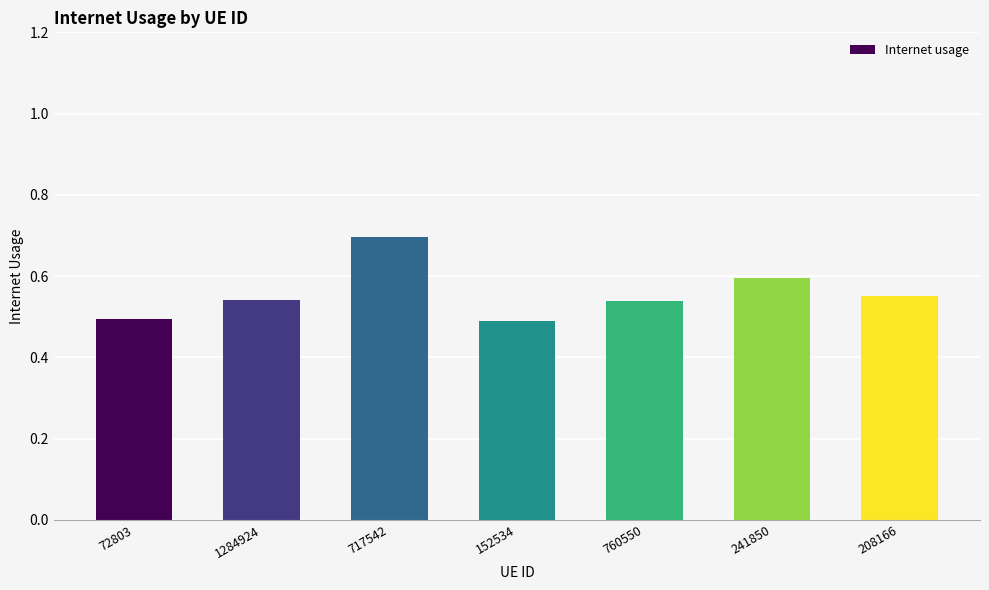

What is the greatest value displayed?

0.7